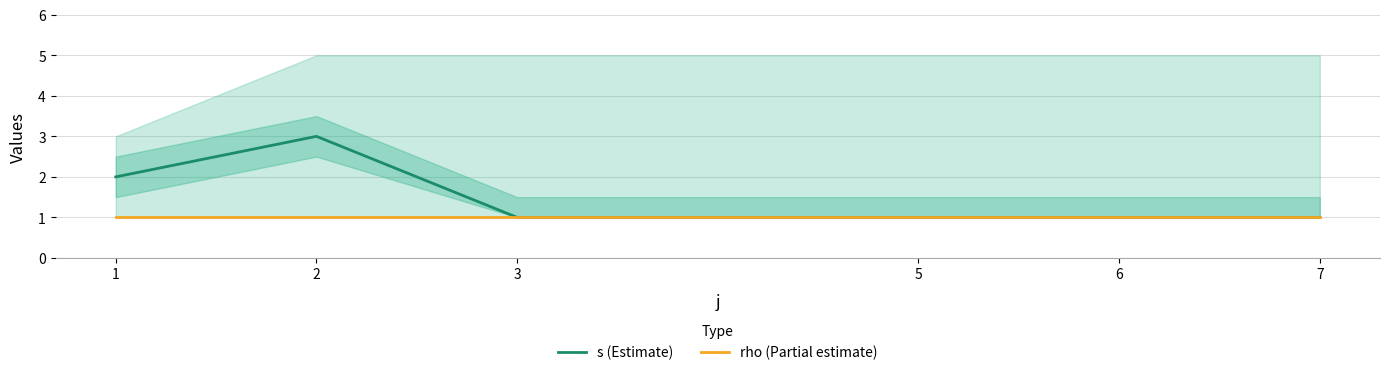

How many data points does each series have?

6